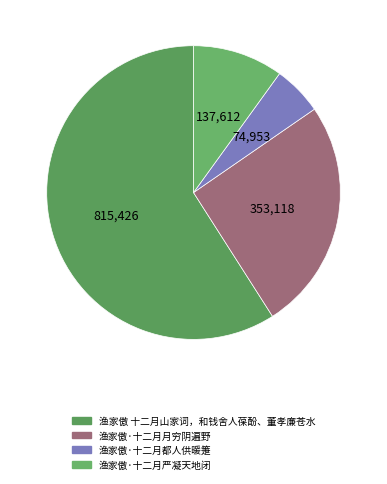

The 渔家傲·十二月都人供暖箑 slice represents 5% of the pie. True or false?

True